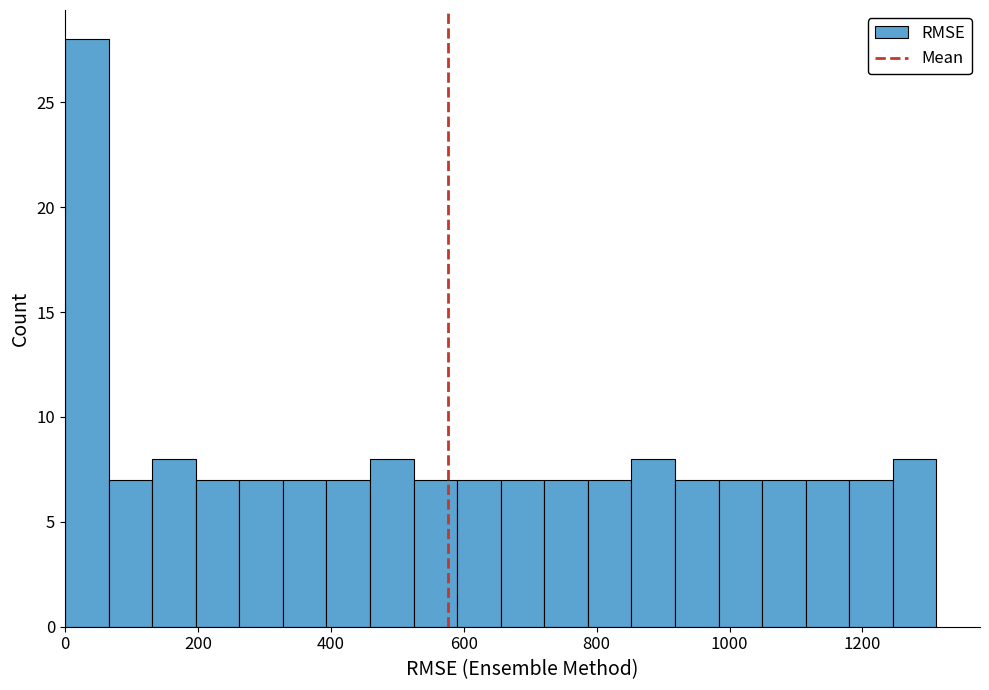

Read against the x-axis, roughly where is the centre of the tallest bar?

40